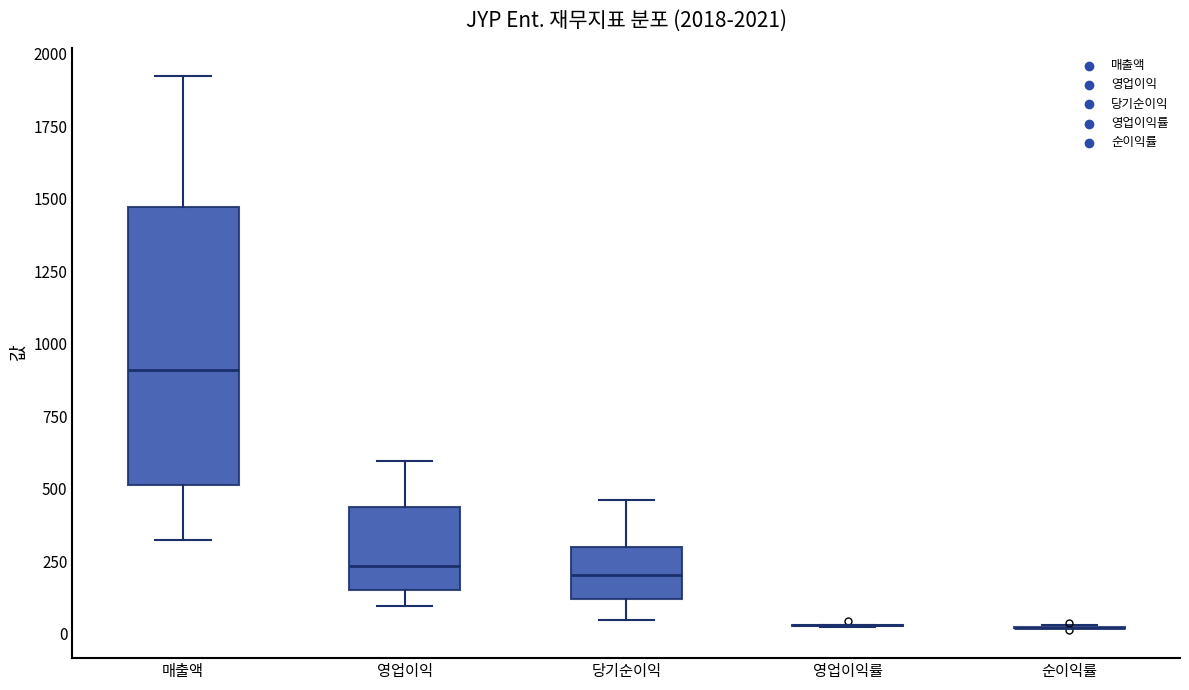

Which box is the tallest, from its lower edge to its upper edge?

매출액